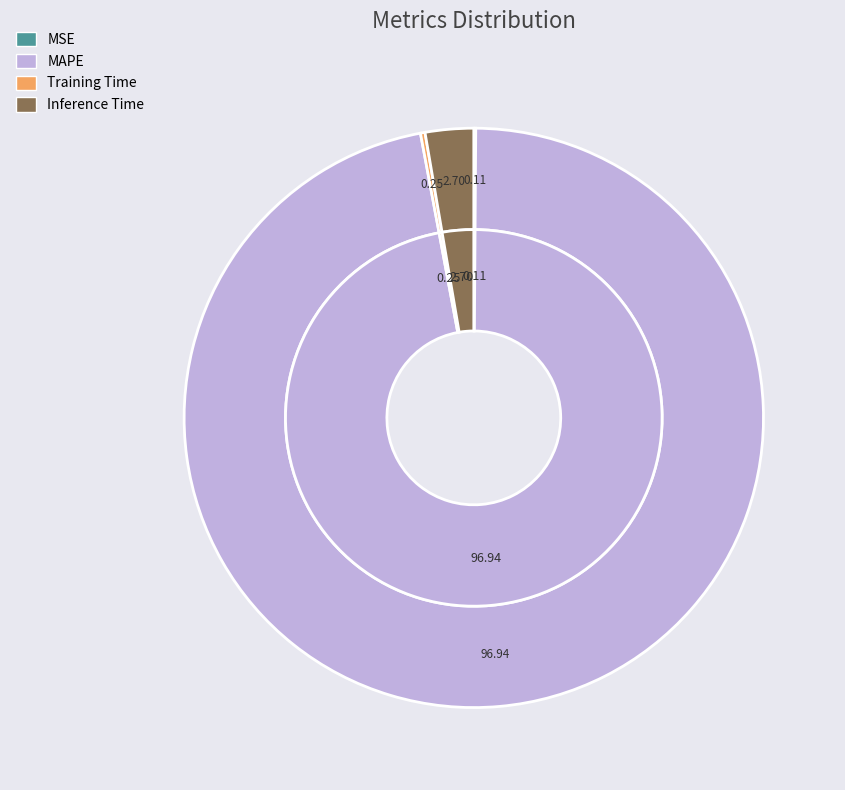

Count the number of slices in the pie.

4